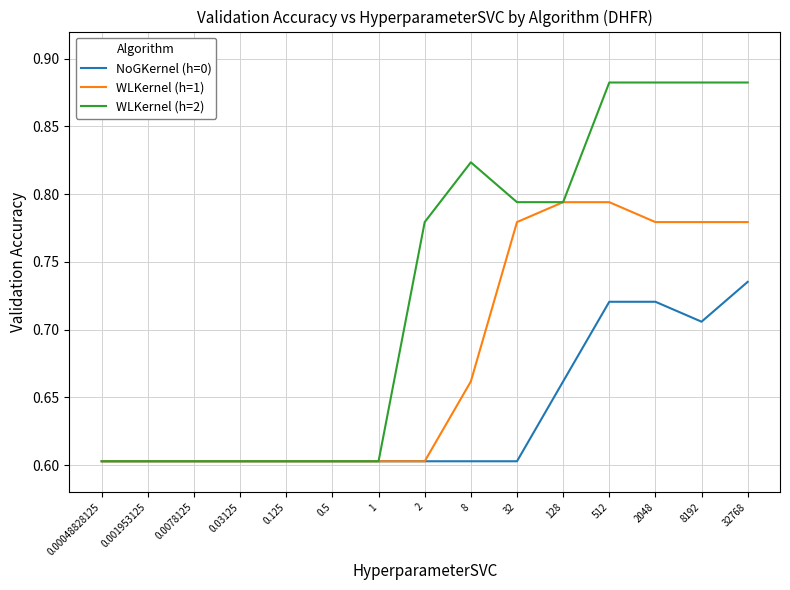

What is the sum of the NoGKernel (h=0) values at 0.001953125 and 8?

1.2